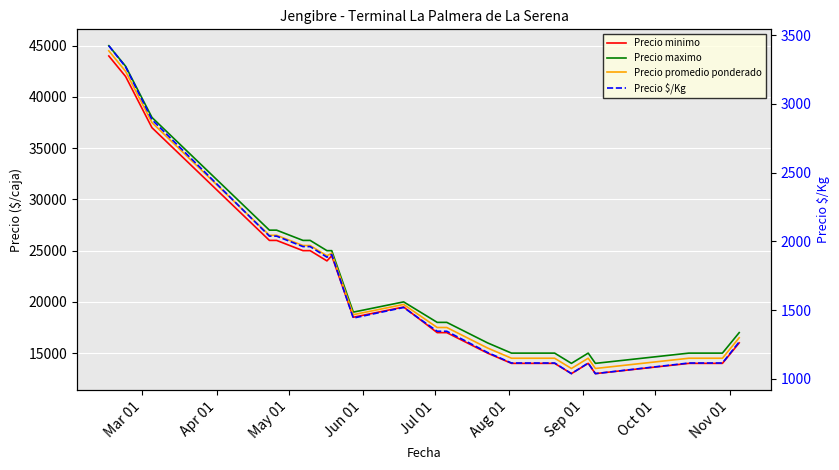

What is the value of the Precio $/Kg point at the 18th from the left?

1115